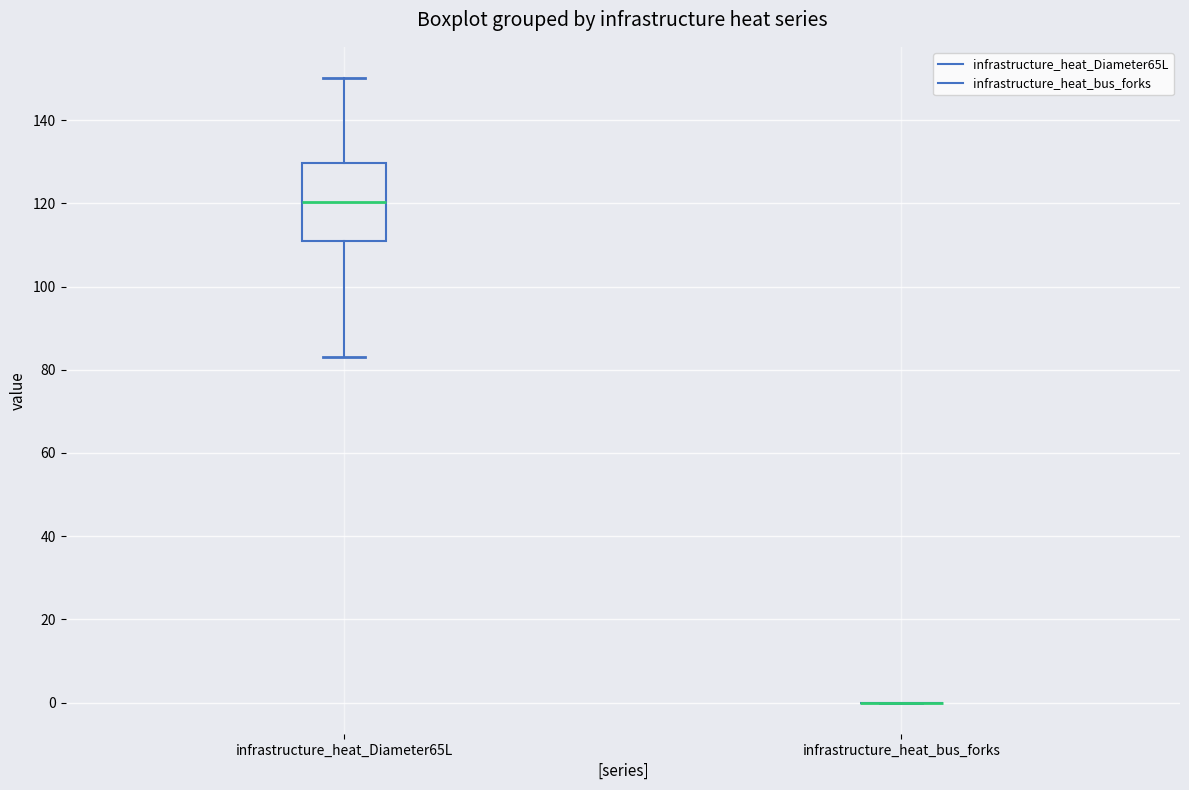

Reading left to right, transcribe this box plot: for each box, give where its median line is, the range the box spans, and where its two whiskers end, as read against the y-axis. The values are not printed on the chart, so give them approximately, as read against the axis.

infrastructure_heat_Diameter65L: median 120, box 110 to 130, whiskers 84 to 150
infrastructure_heat_bus_forks: box collapsed to a line at 0, whiskers 0 to 0